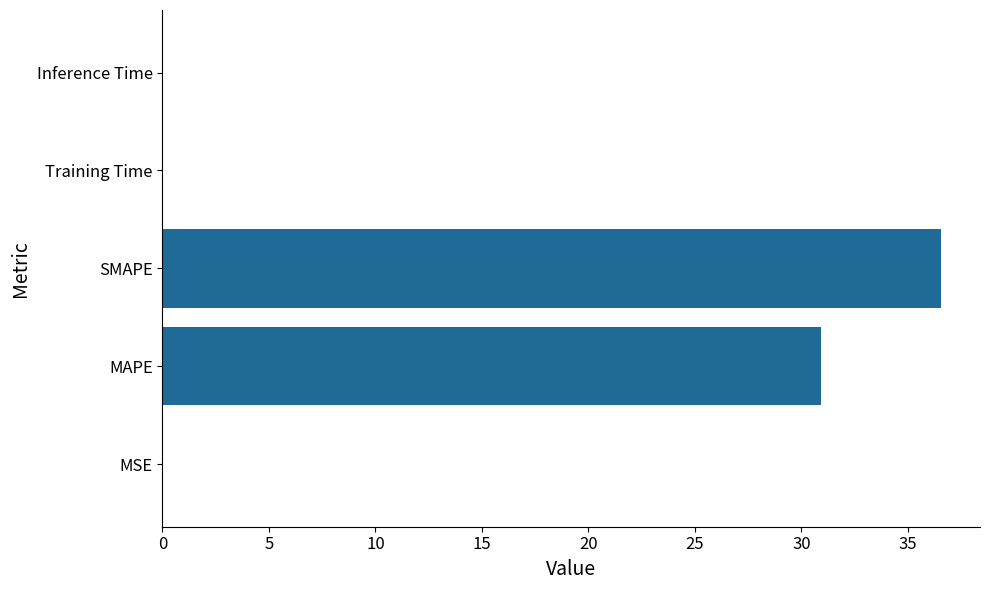

What is the sum of all values?

67.6